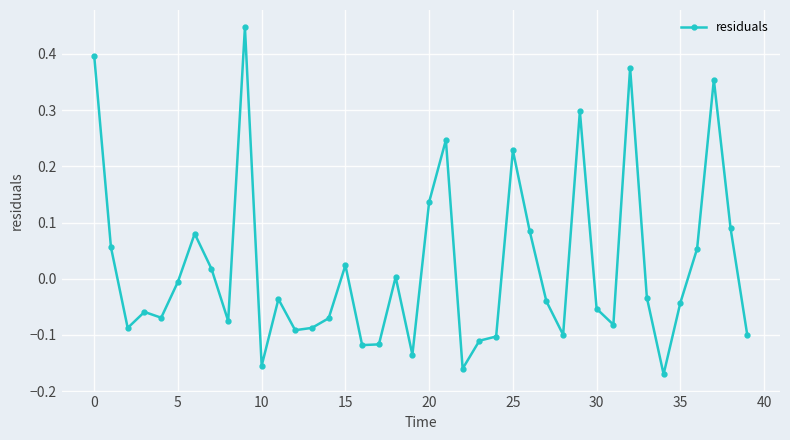

What is the sum of all values?

0.8